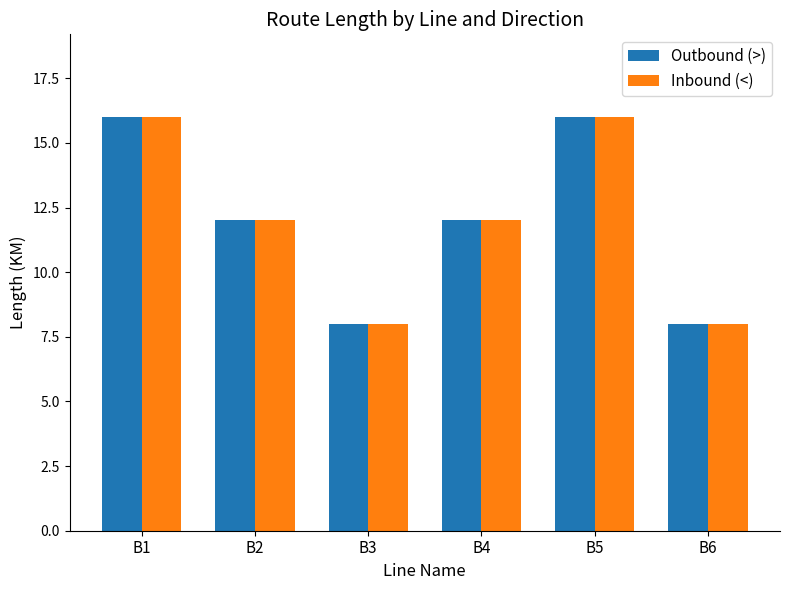

Is it true that Inbound (<) equals 8 at B6?

True